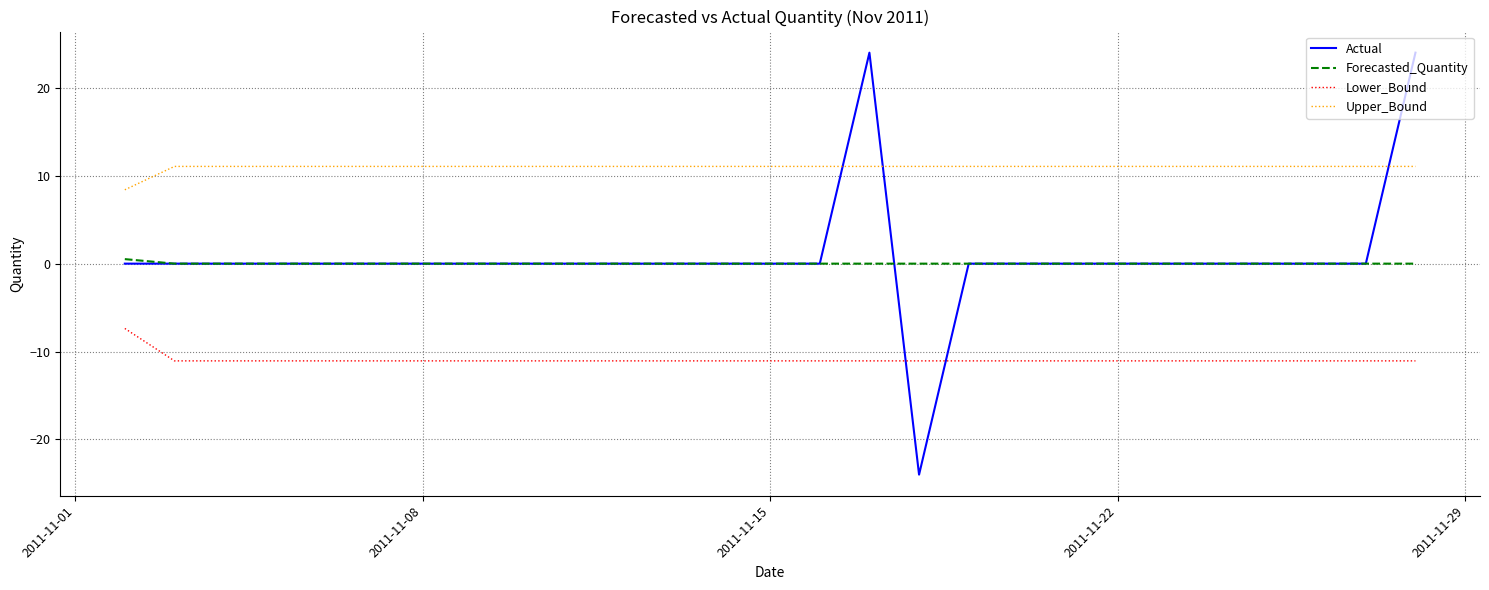

True or false: Lower_Bound and Upper_Bound intersect in this chart.

False